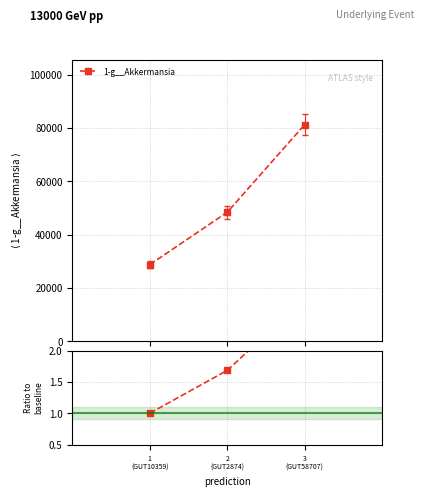

Which category has the highest value across all series?

3
(GUT58707)